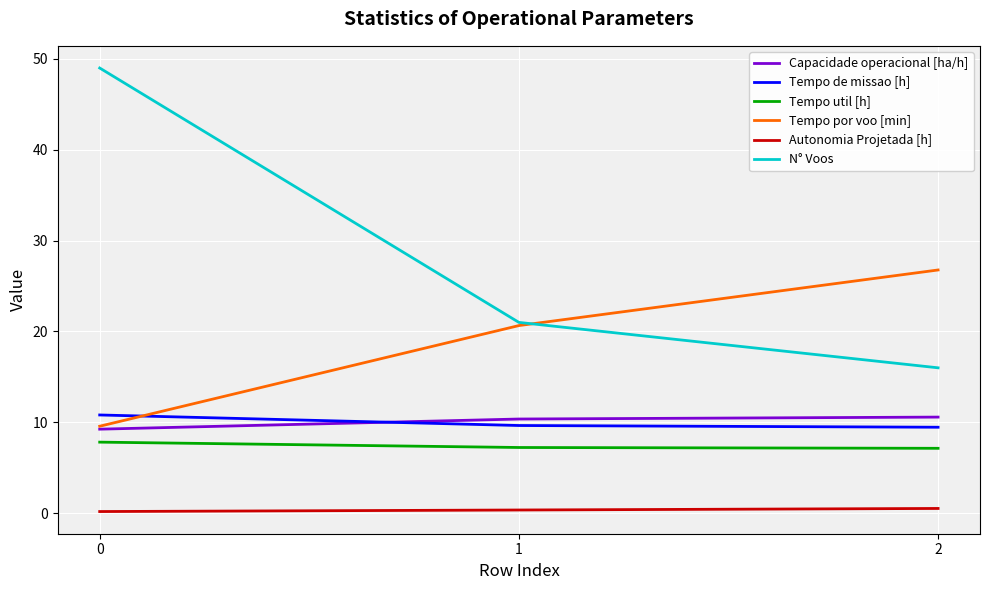

Which series has the largest total across all categories?

N° Voos